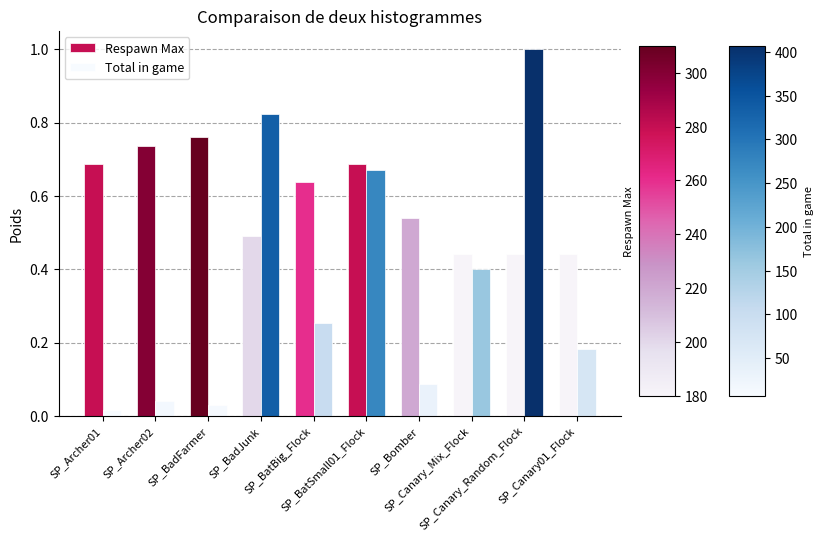

What is the label of the 5th bar from the left?

SP_BatBig_Flock